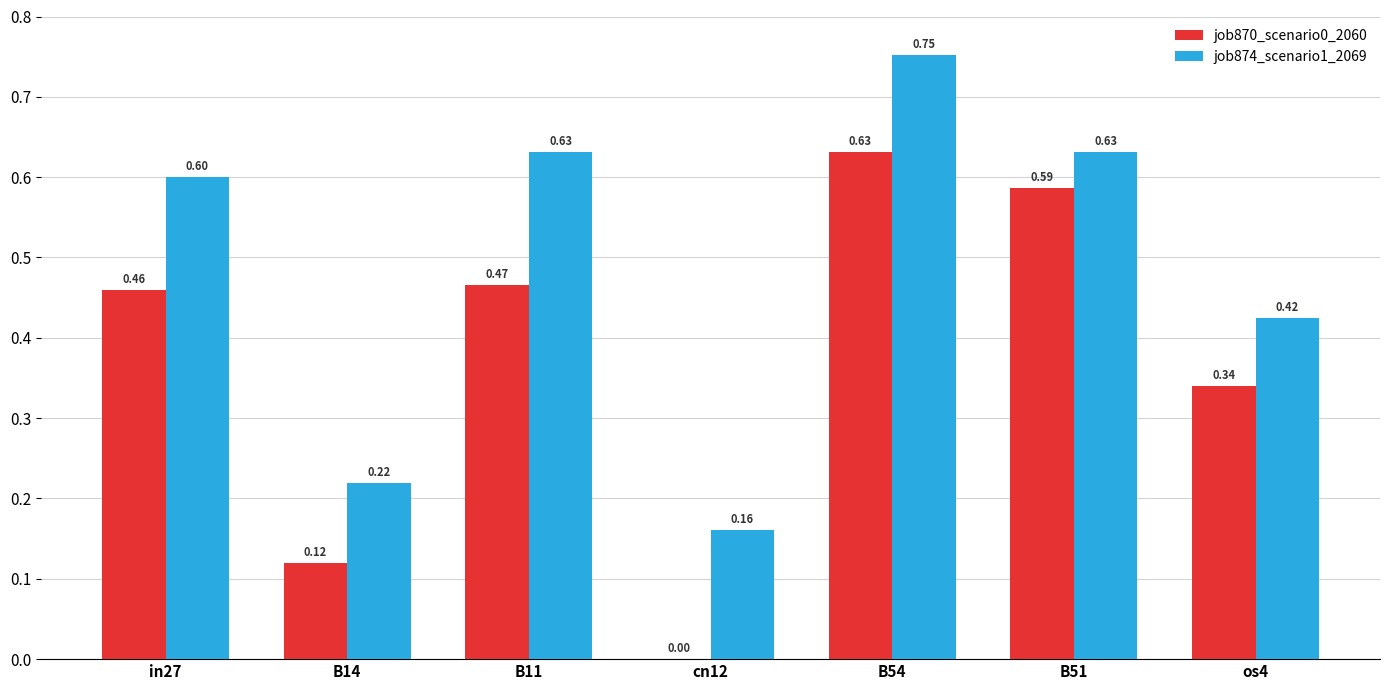

What is the total value across all series at B54?

1.4